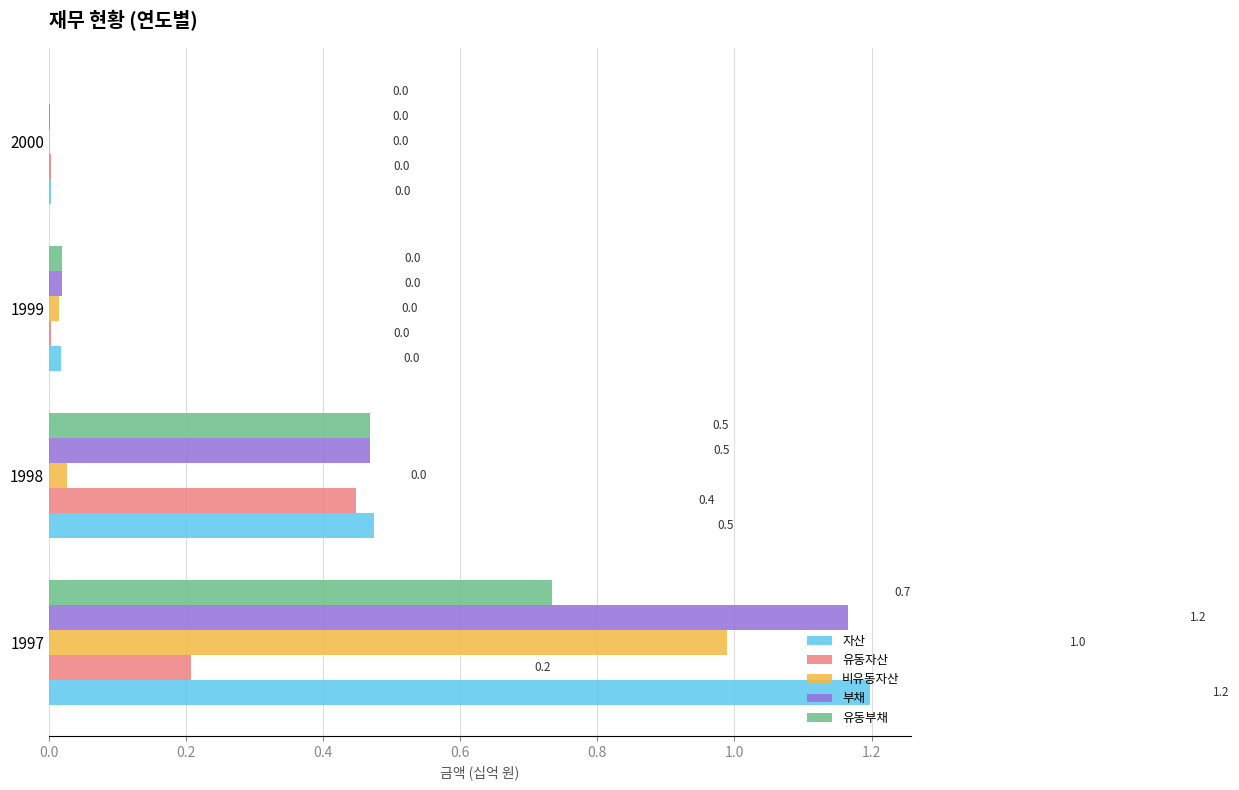

Which series changed the most between 1997 and 1998?

비유동자산